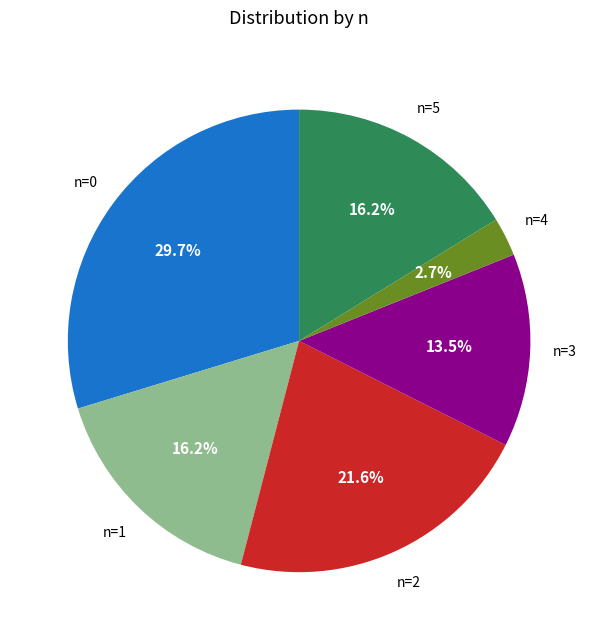

Does any single category account for the majority?

No